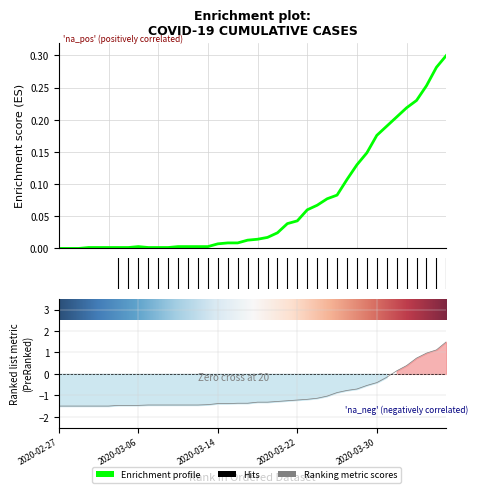

Rank the series by their maximum value, from lowest to highest.

0, 1